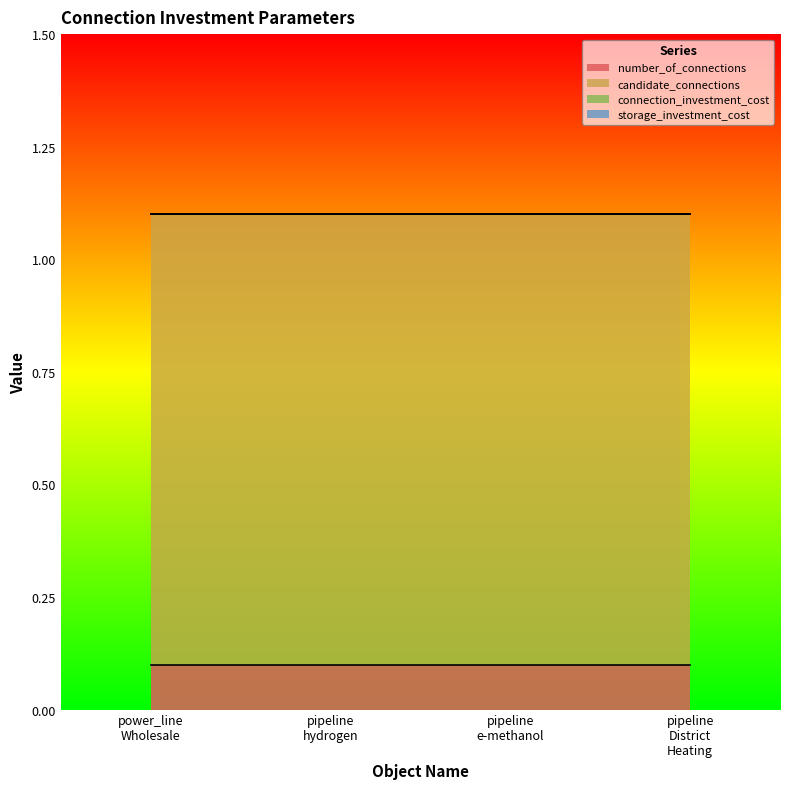

What are all the series names shown in the legend?

number_of_connections, candidate_connections, connection_investment_cost, storage_investment_cost